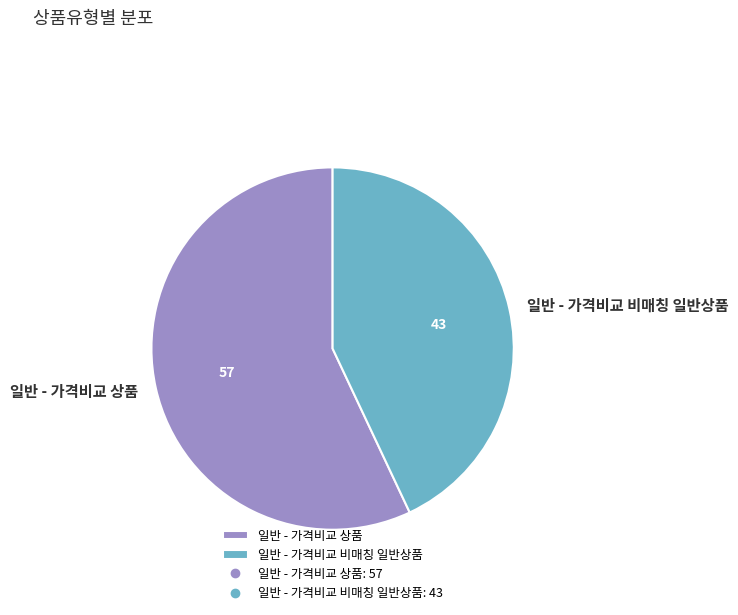

How many slices are in this pie chart?

2